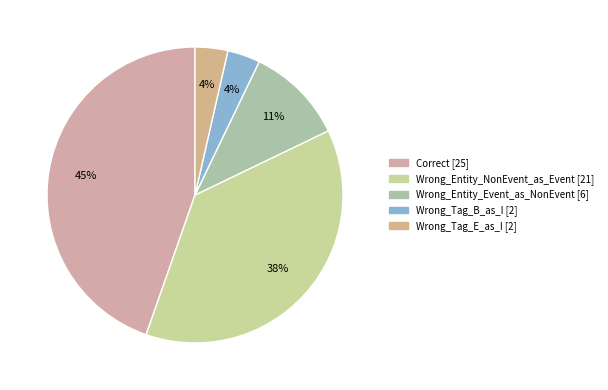

To the nearest percent, what is the combined percentage of Wrong_Tag_B_as_I and Wrong_Entity_NonEvent_as_Event?

41%